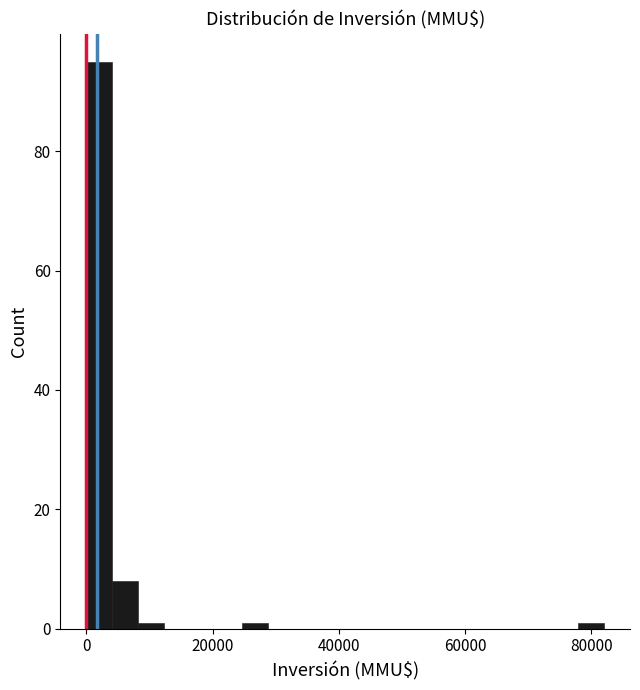

Read against the x-axis, roughly where is the centre of the tallest bar?

2000